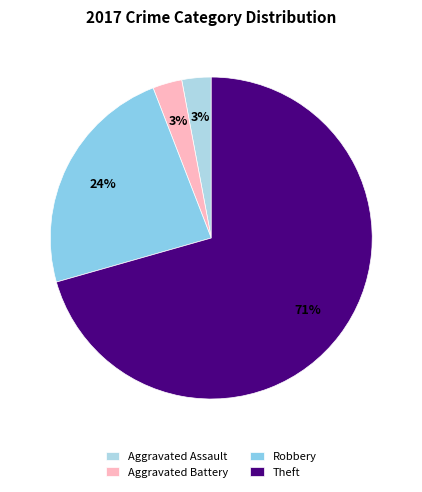

What is the largest slice in the pie chart?

Theft